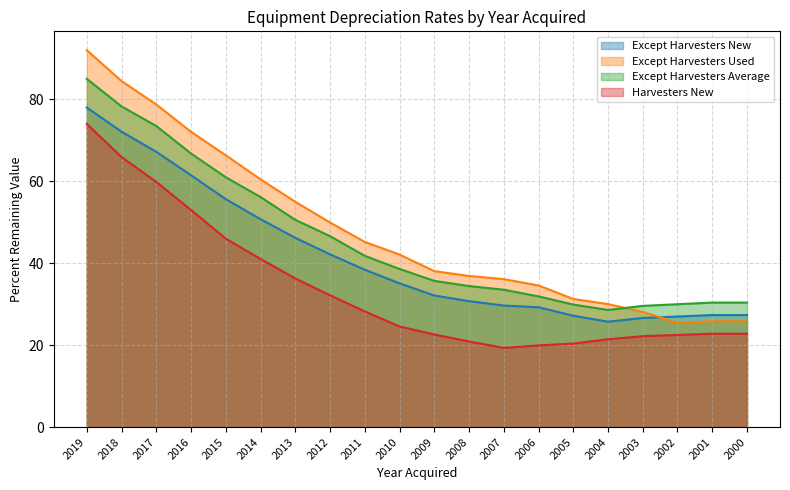

What is the total value across all series at 2006?

115.7